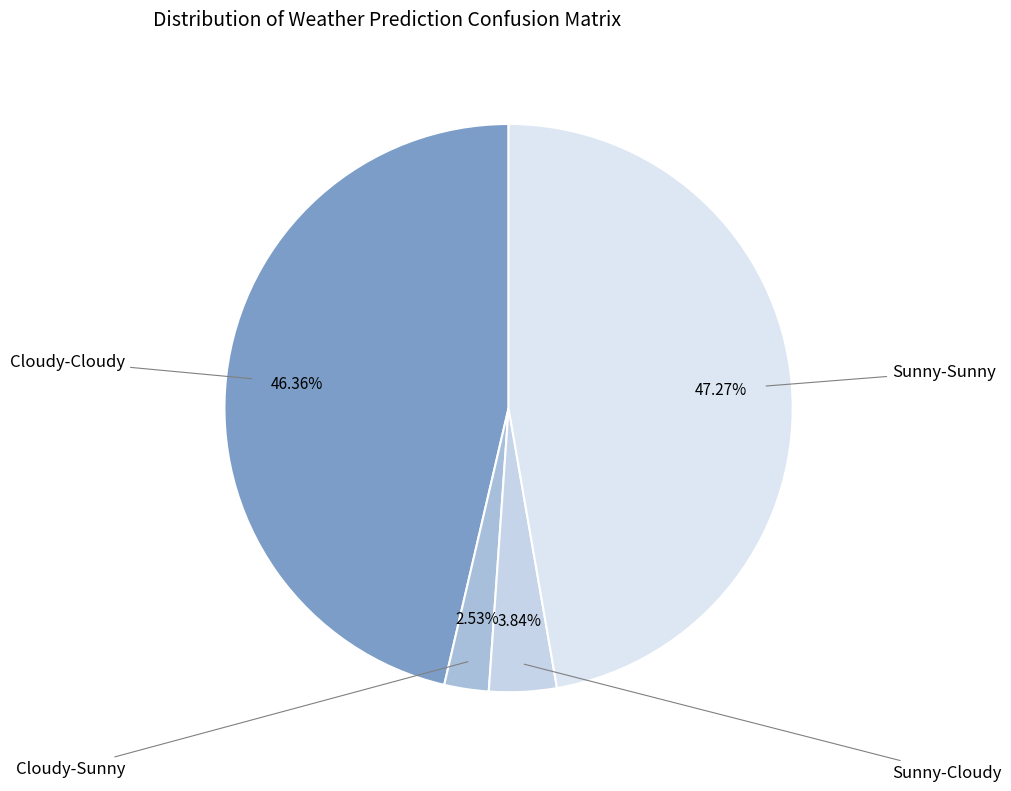

How many slices are in this pie chart?

4